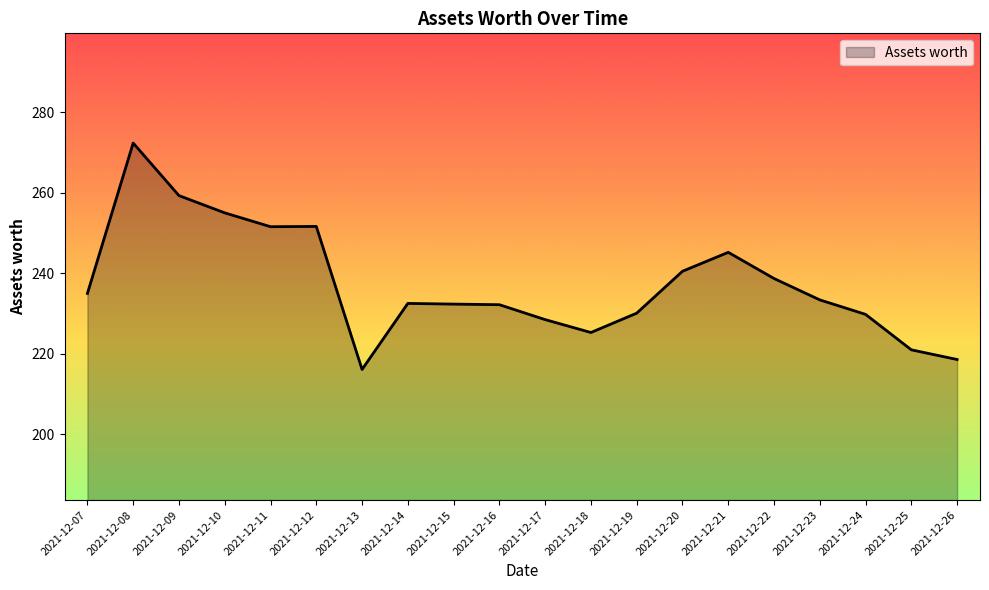

What is the ratio of the value at 2021-12-21 to the value at 2021-12-10?

1.0